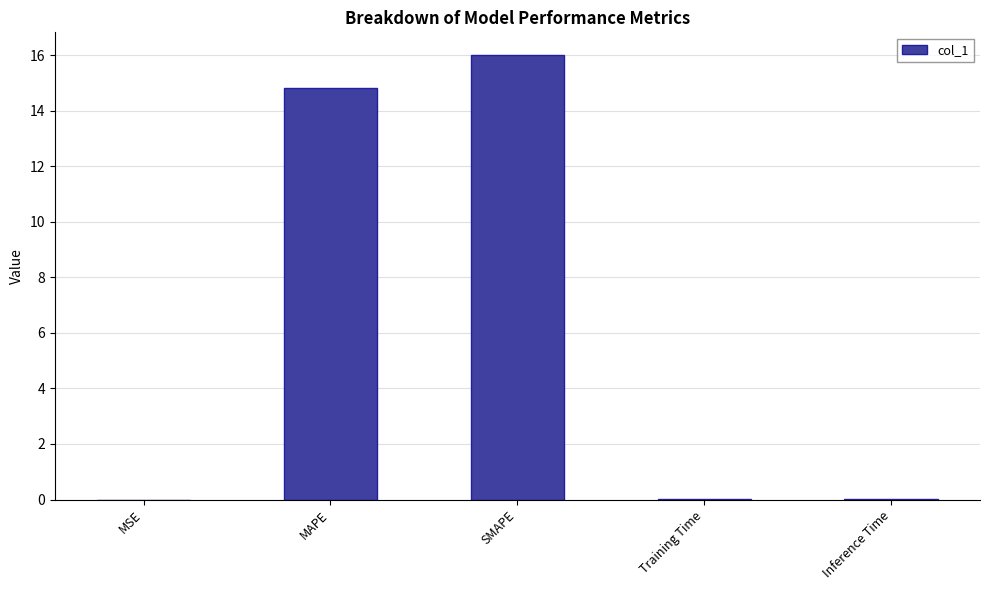

Where is the data nearest to the value 8?

MAPE